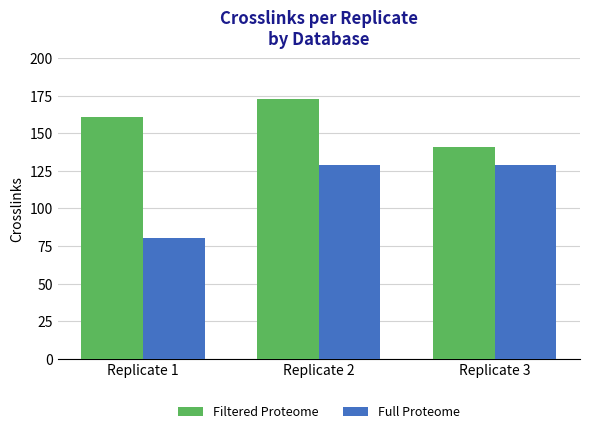

How many data points does each series have?

3